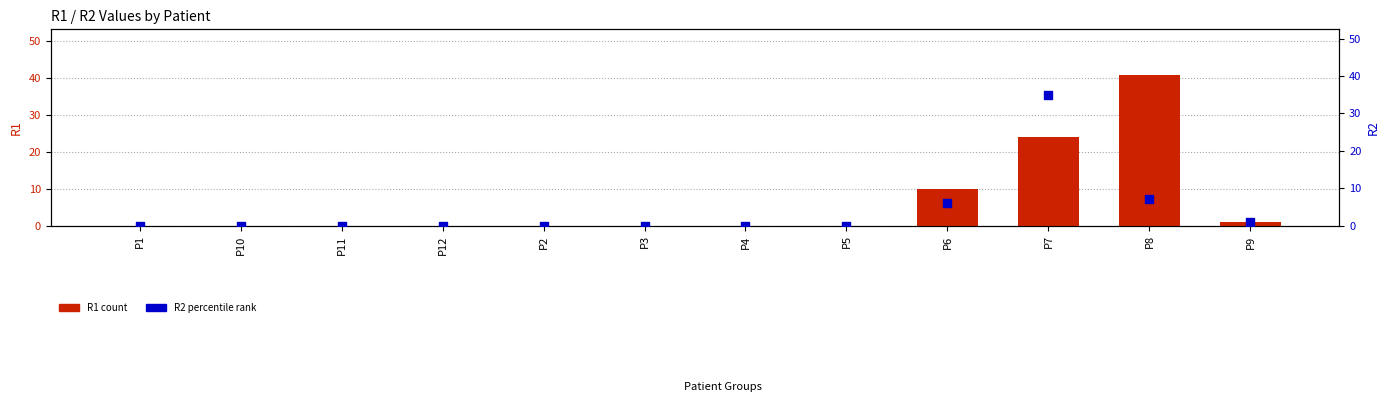

Which series contains the highest Y value?

R1 count